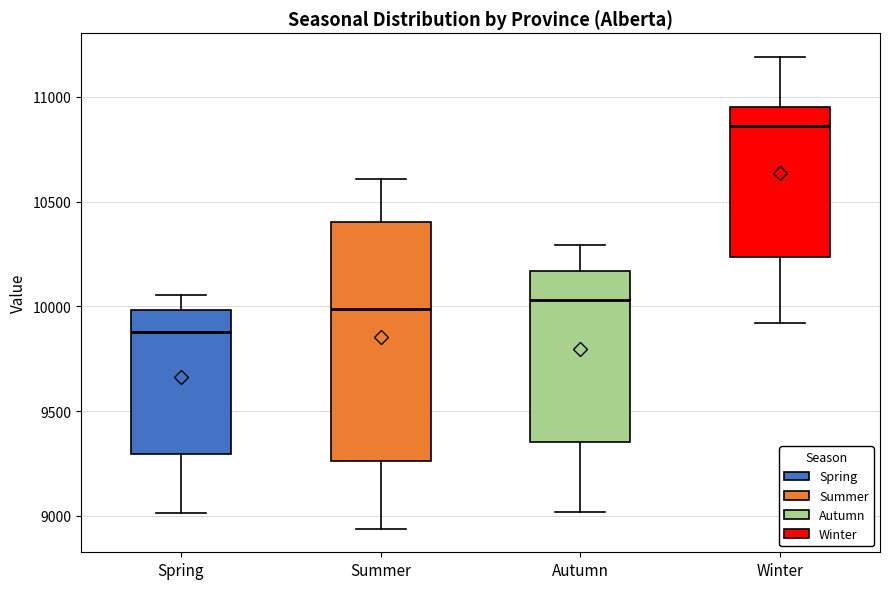

Reading left to right, transcribe this box plot: for each box, give where its median line is, the range the box spans, and where its two whiskers end, as read against the y-axis. The values are not printed on the chart, so give them approximately, as read against the axis.

Spring: median 9900, box 9300 to 10000, whiskers 9000 to 10050
Summer: median 10000, box 9250 to 10400, whiskers 8950 to 10600
Autumn: median 10050, box 9350 to 10150, whiskers 9000 to 10300
Winter: median 10850, box 10250 to 10950, whiskers 9900 to 11200